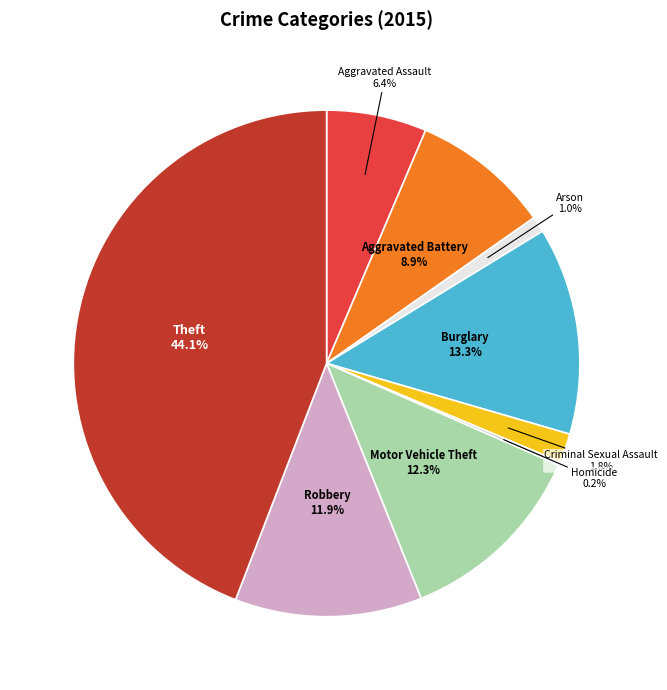

The Aggravated Assault slice represents 6% of the pie. True or false?

True